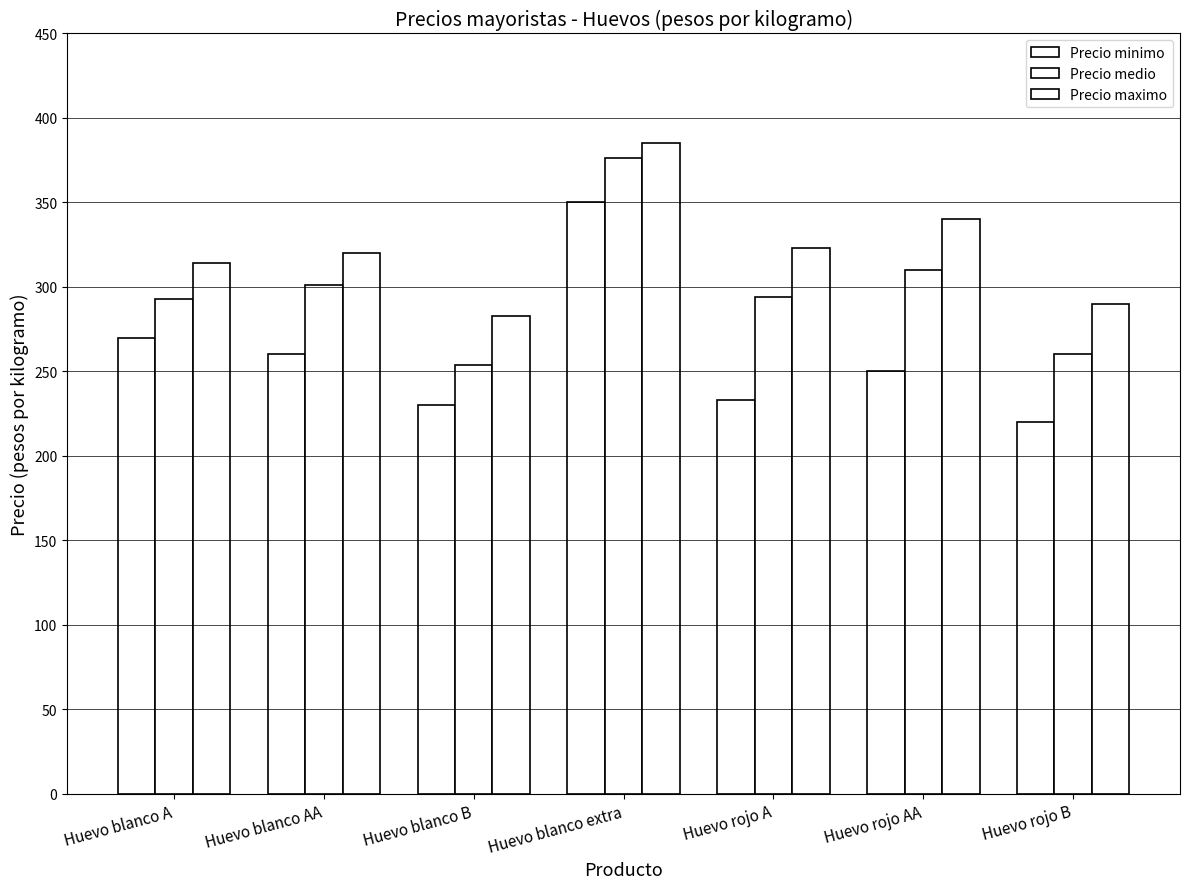

What is the difference between the maximum and minimum values in the Precio maximo series?

102